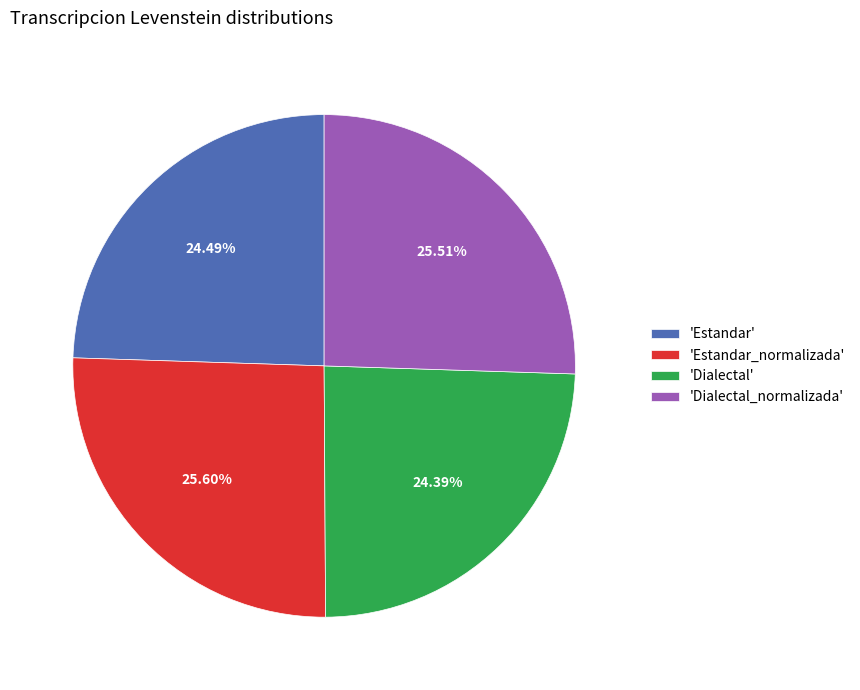

Between 'Dialectal' and 'Dialectal_normalizada', which is larger?

'Dialectal_normalizada'